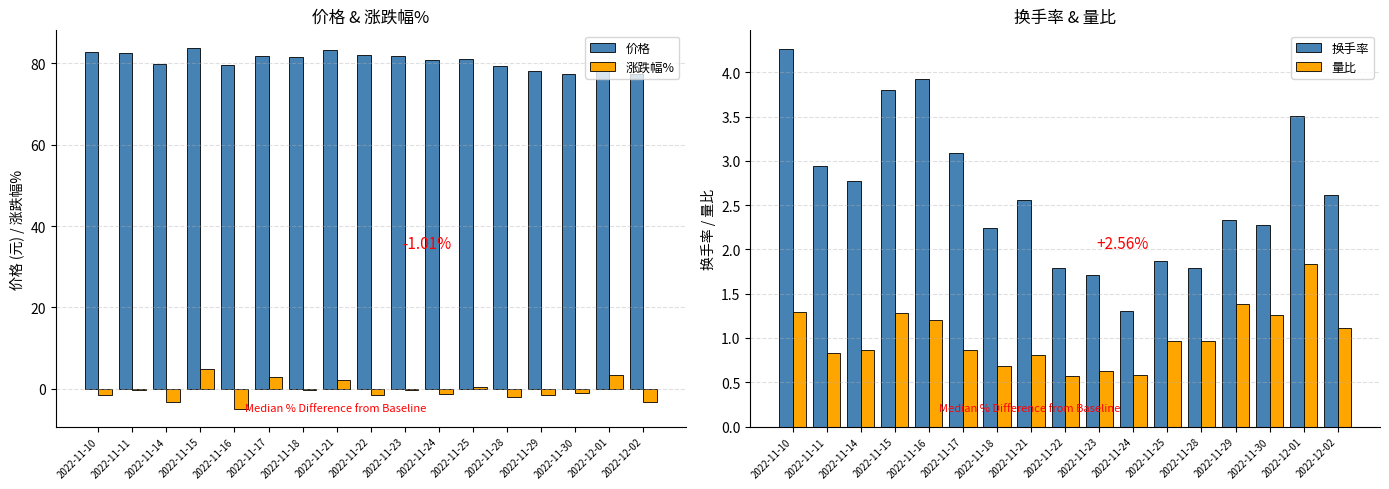

The 量比 series shows 0.9 at 2022-11-14. True or false?

True